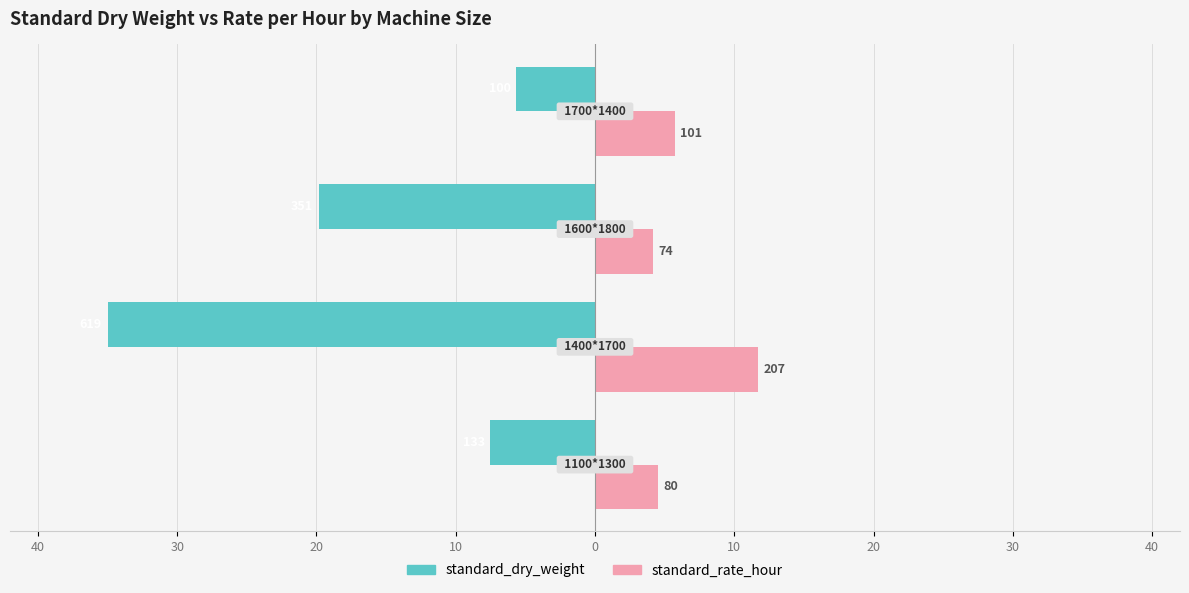

What are all the series names shown in the legend?

standard_dry_weight, standard_rate_hour